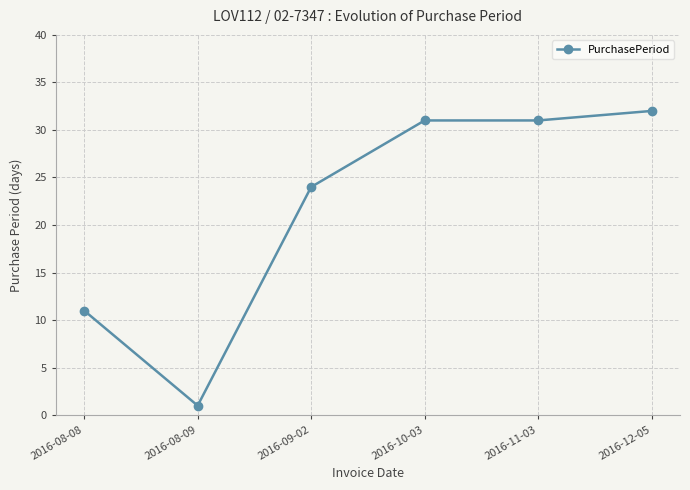

At which category does the data reach its first local valley?

2016-08-09